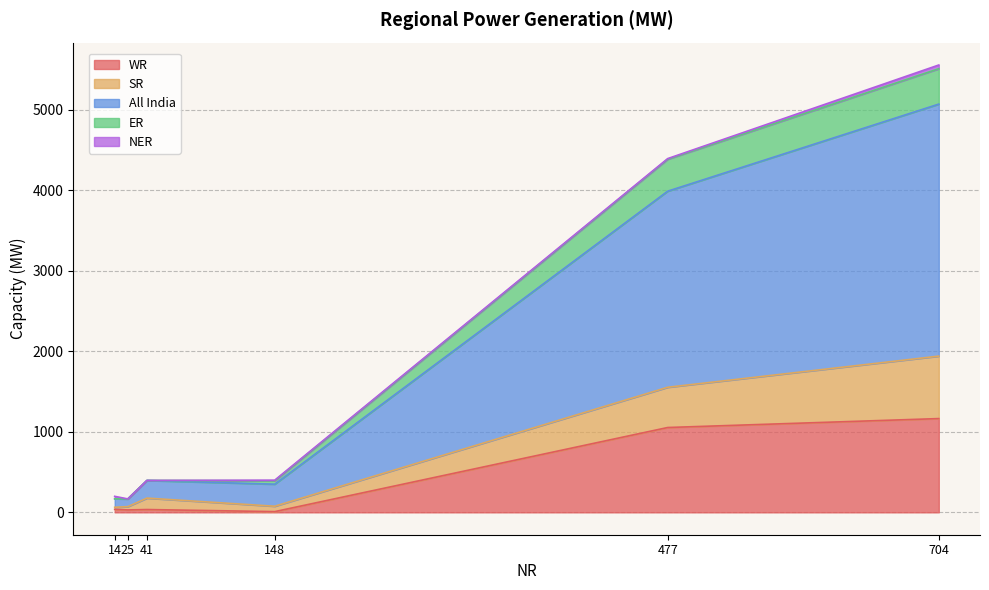

What is the approximate value of ER at 704, to the nearest 5?

440